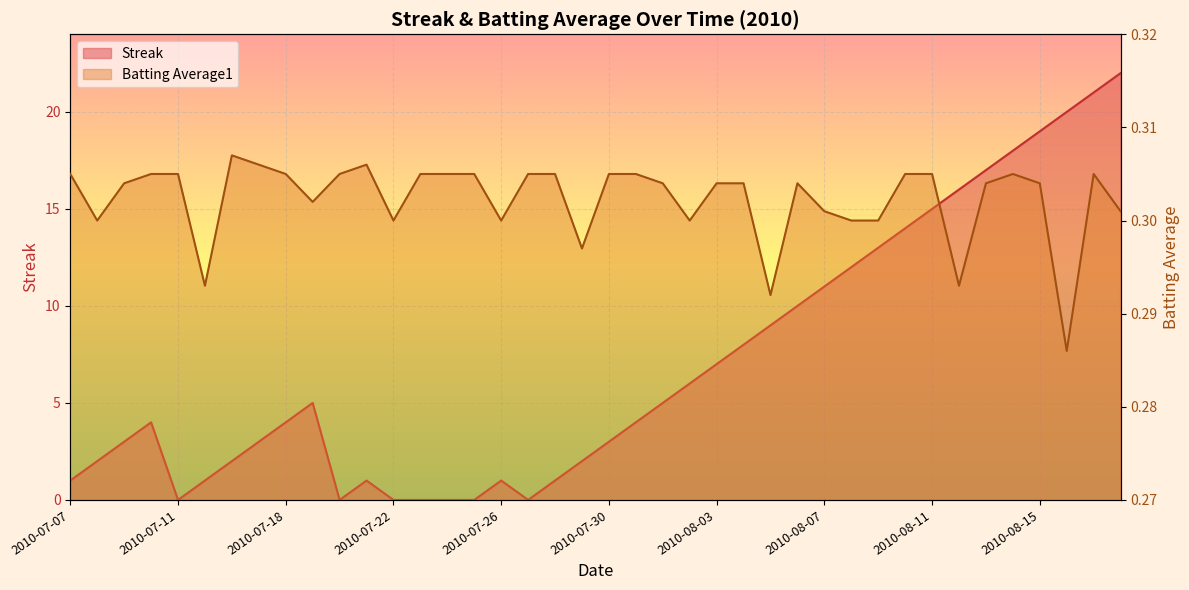

Between which two adjacent categories do Batting Average1 and Streak first intersect?

2010-07-10 and 2010-07-11